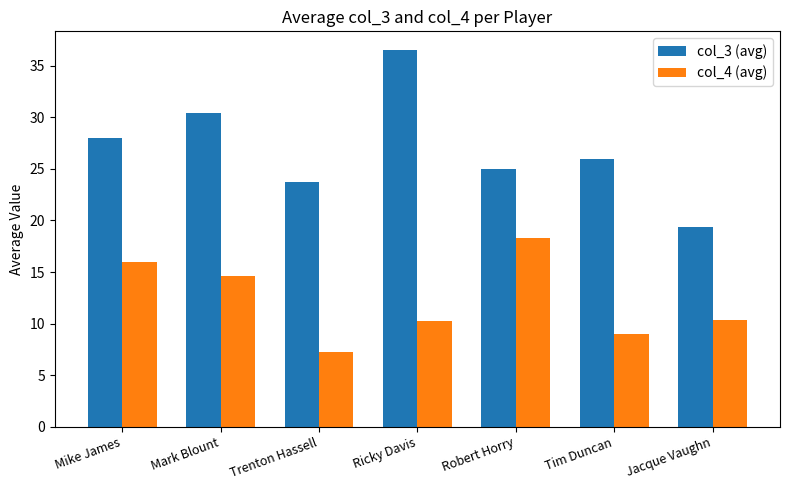

The value of col_4 (avg) at Mark Blount is 14.6. True or false?

True